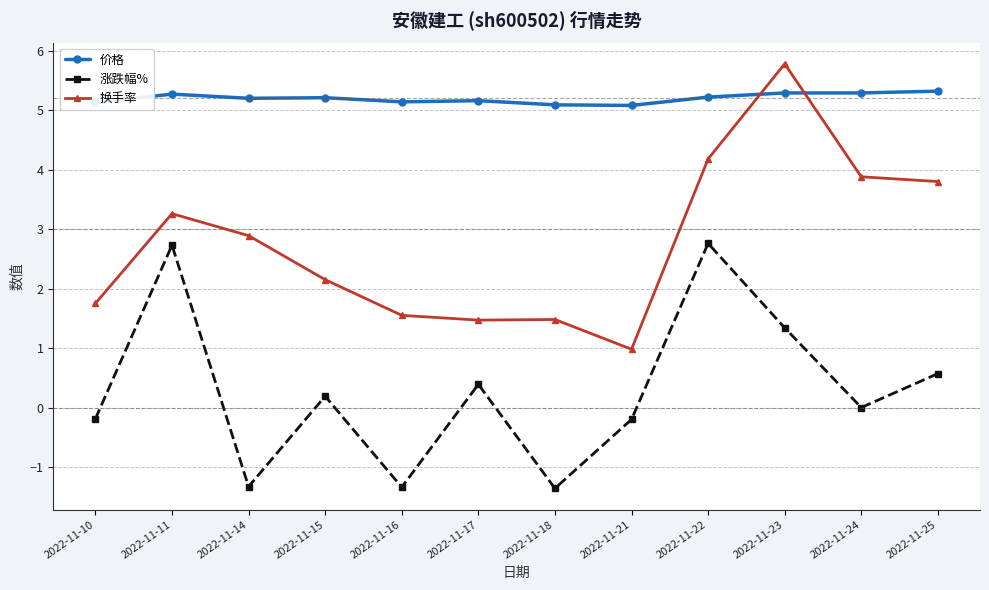

What is the difference between the highest and lowest values at 2022-11-24?

5.3